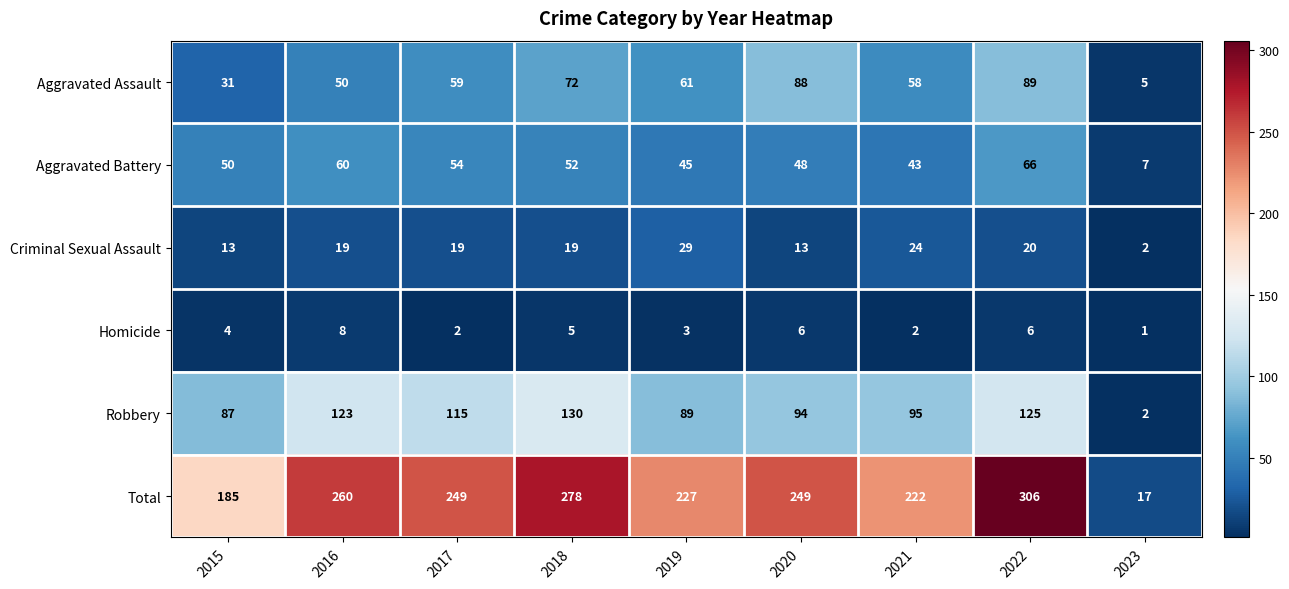

At which category is the sum across all series the highest?

2022